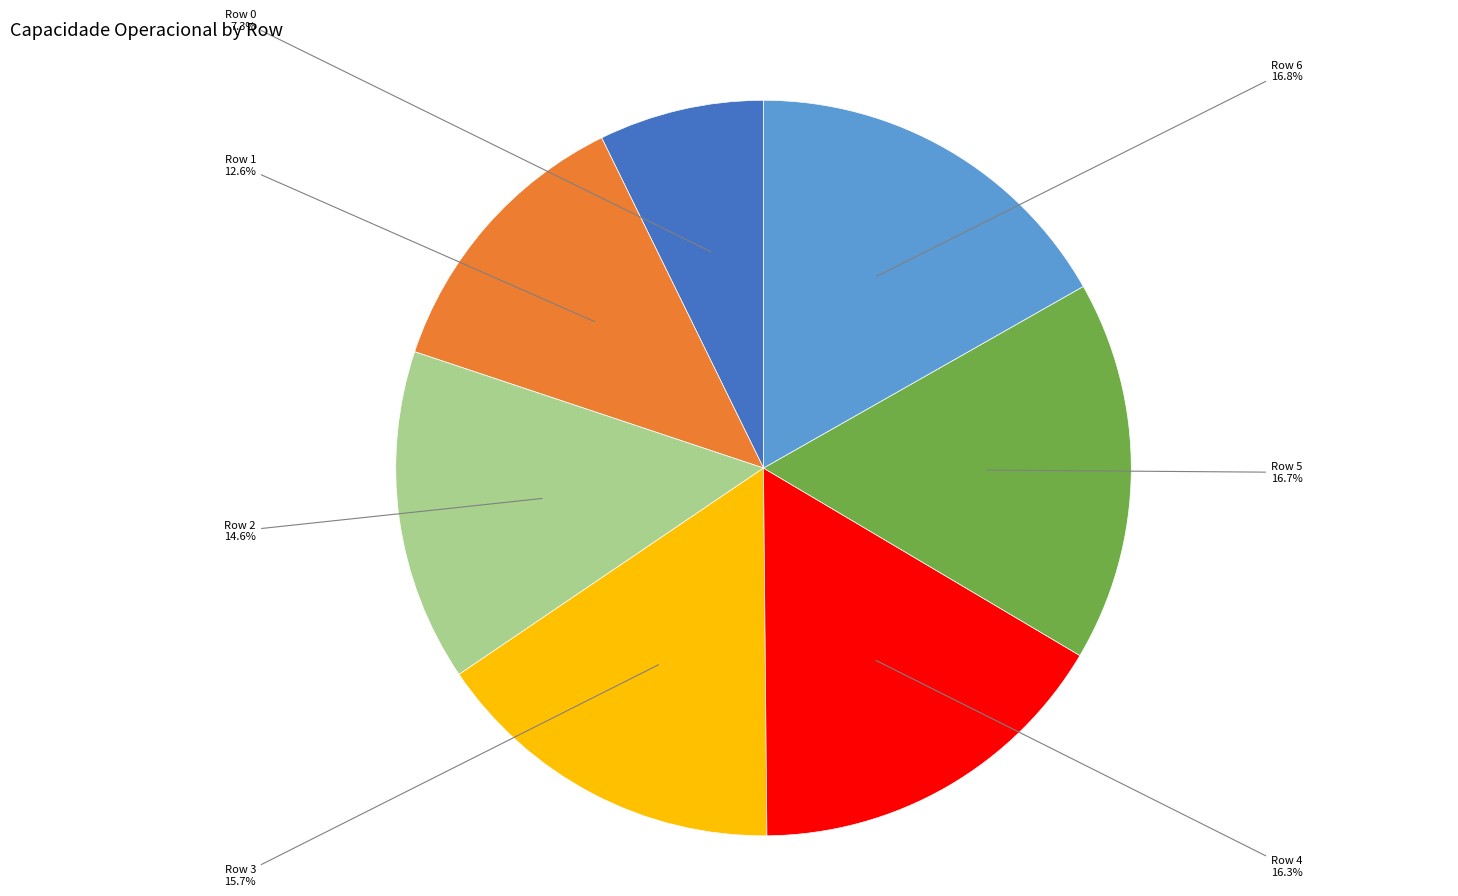

How many slices are in this pie chart?

7